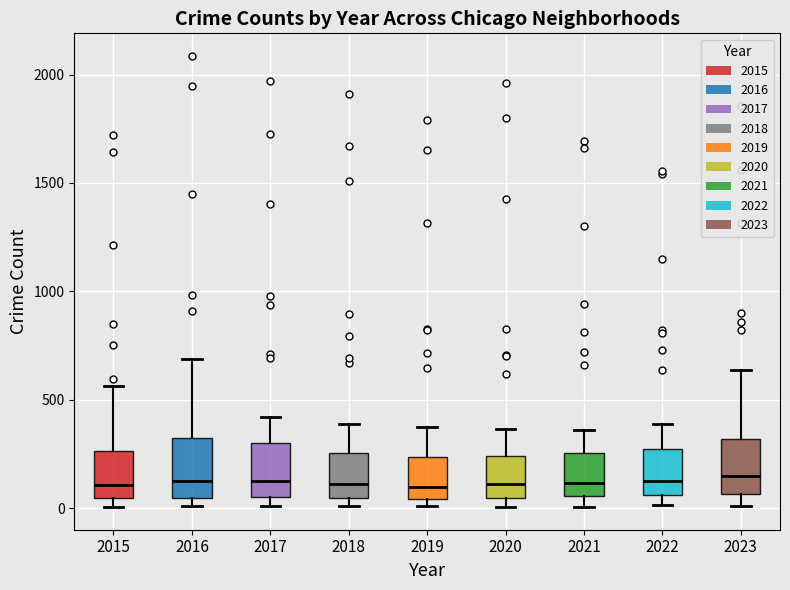

Reading left to right, transcribe this box plot: for each box, give where its median line is, the range the box spans, and where its two whiskers end, as read against the y-axis. The values are not printed on the chart, so give them approximately, as read against the axis.

2015: median 100, box 50 to 250, whiskers 0 to 550
2016: median 150, box 50 to 300, whiskers 0 to 700
2017: median 100, box 50 to 300, whiskers 0 to 400
2018: median 100, box 50 to 250, whiskers 0 to 400
2019: median 100, box 50 to 250, whiskers 0 to 400
2020: median 100, box 50 to 250, whiskers 0 to 350
2021: median 100, box 50 to 250, whiskers 0 to 350
2022: median 100, box 50 to 250, whiskers 0 to 400
2023: median 150, box 50 to 300, whiskers 0 to 650